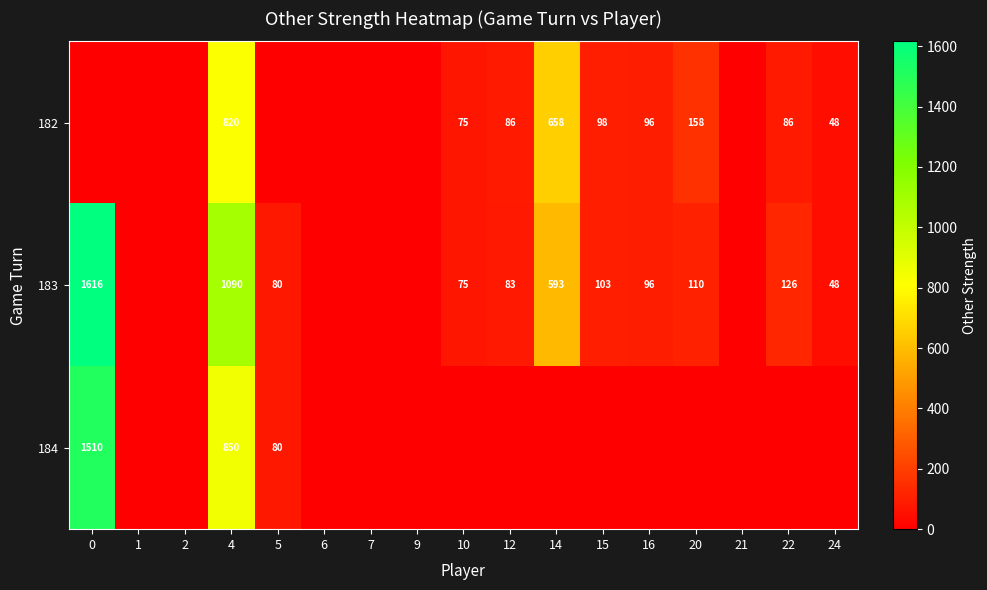

What is the spread (max minus min) of values at 12?

86